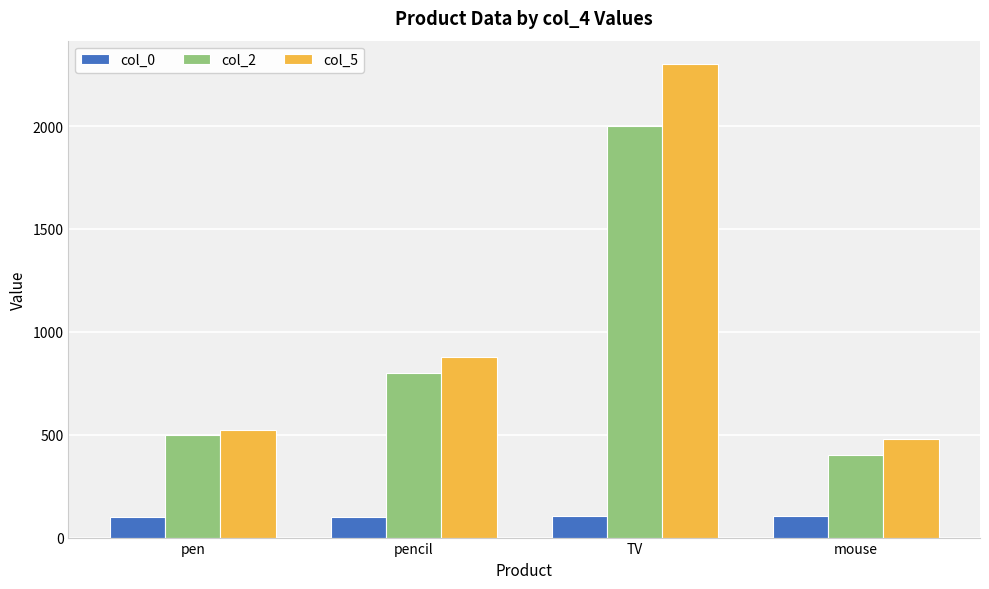

What is the total value across all series at pen?

1126